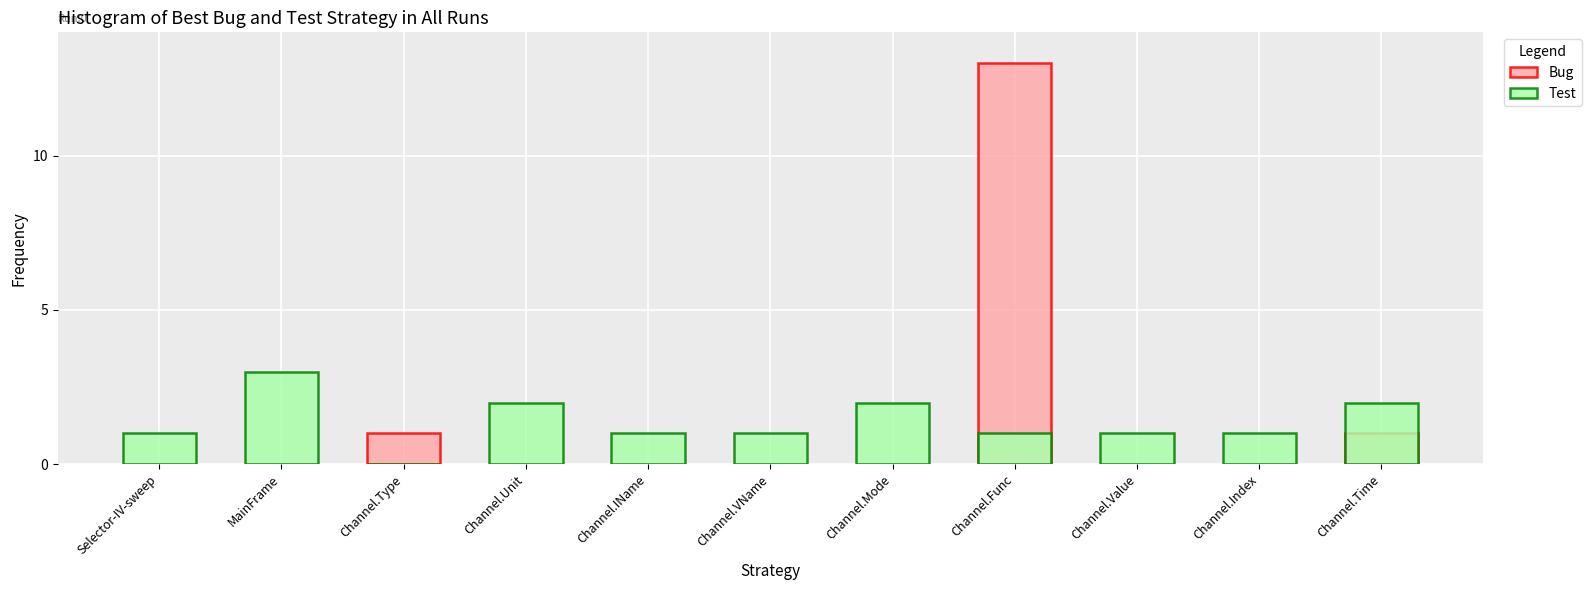

Count the number of data series in this chart.

2